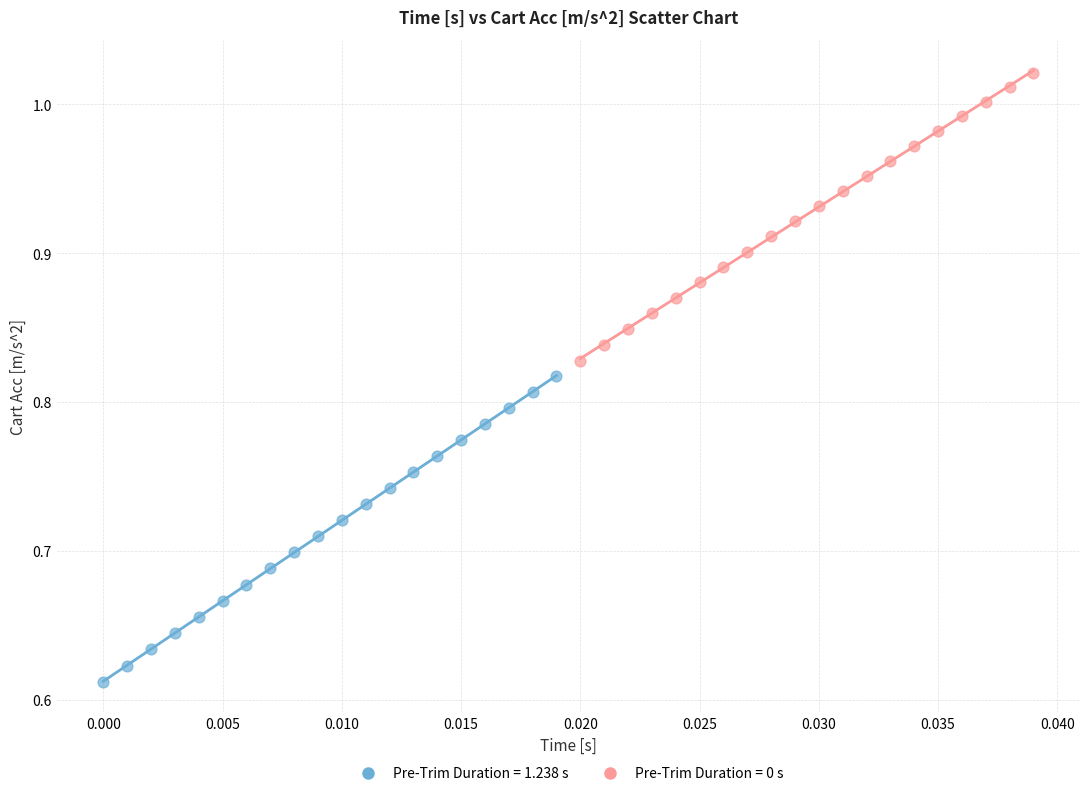

Which series reaches the maximum Y coordinate?

Pre-Trim Duration = 0 s